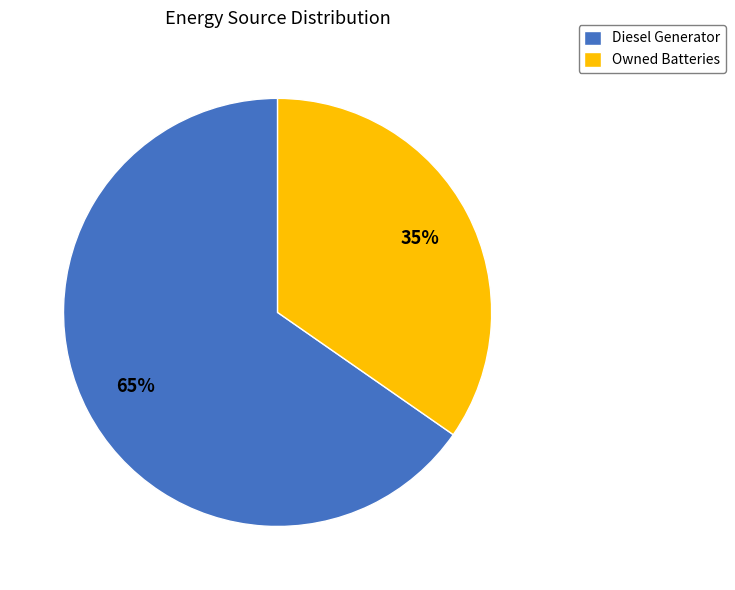

To the nearest percent, what is the combined percentage of Owned Batteries and Diesel Generator?

100%